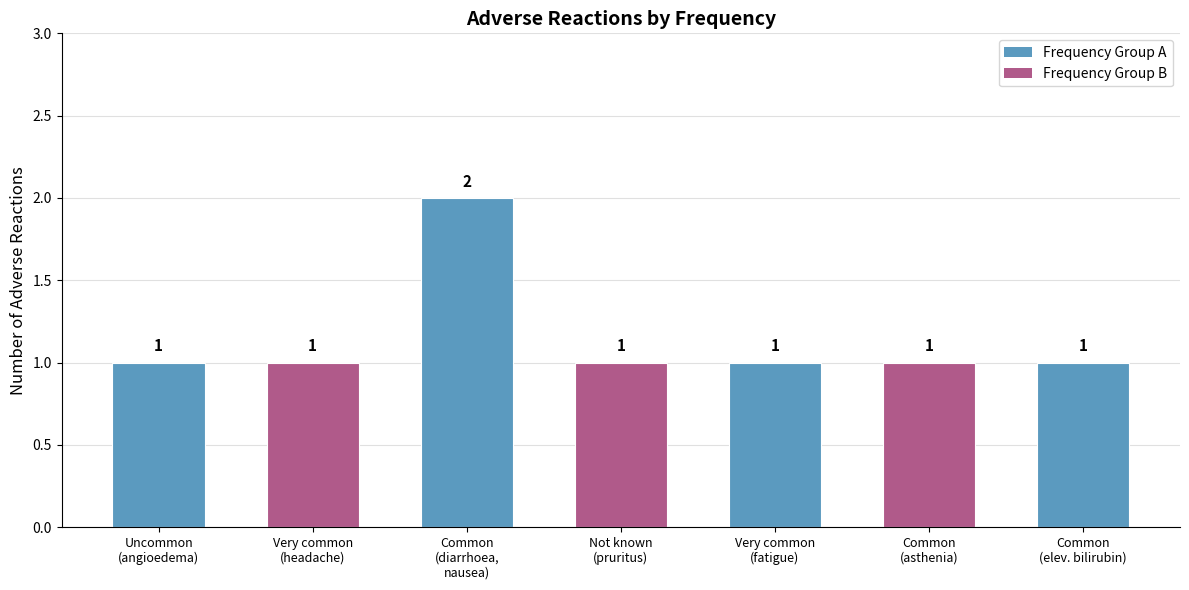

What is the smallest value displayed?

1